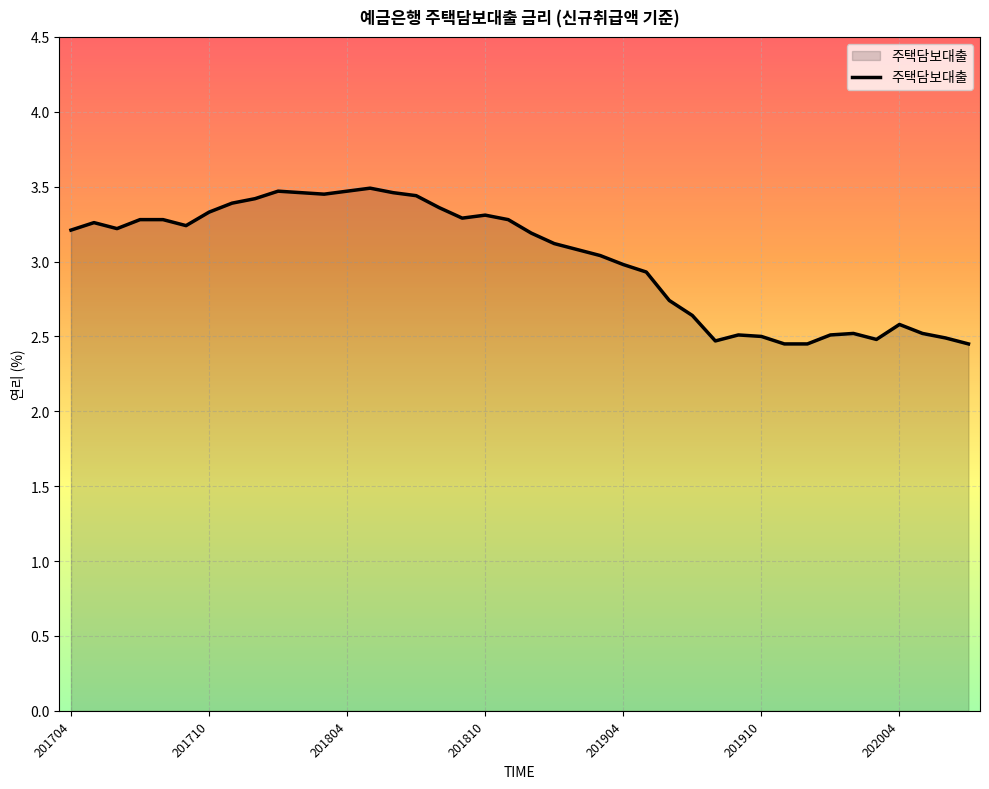

Does the chart have visible grid lines?

Yes